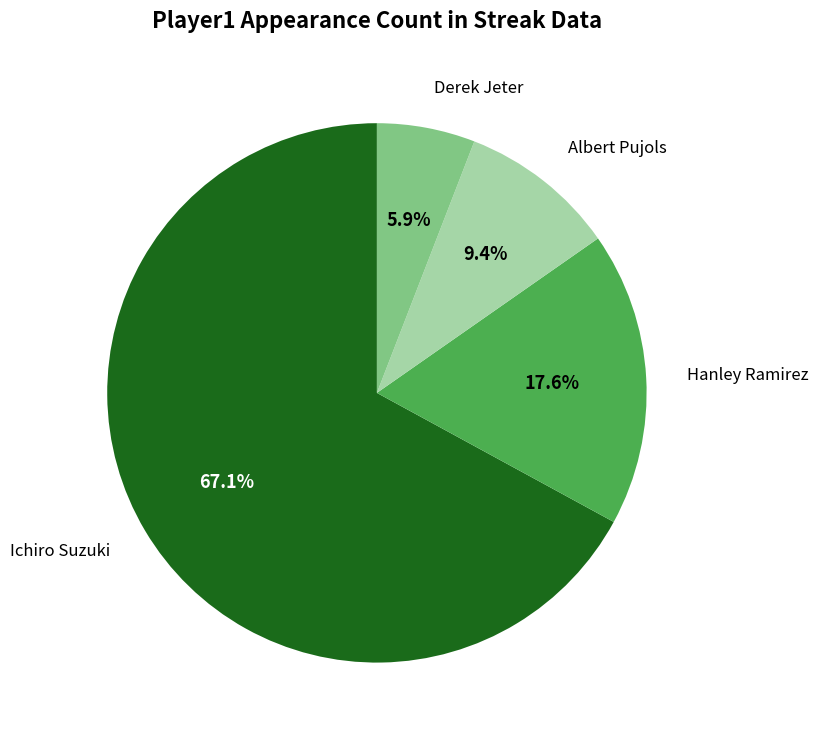

Count the number of slices in the pie.

4